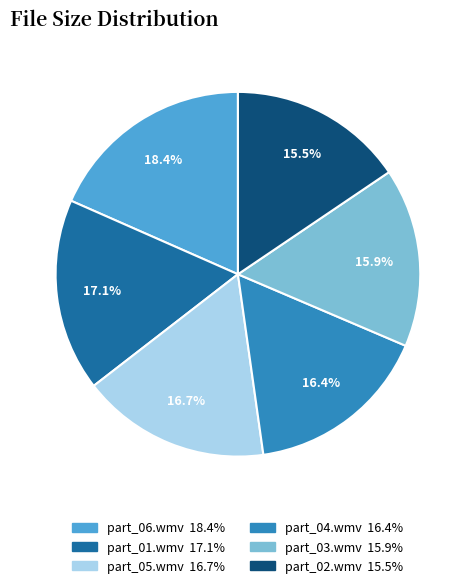

Does any single category account for the majority?

No